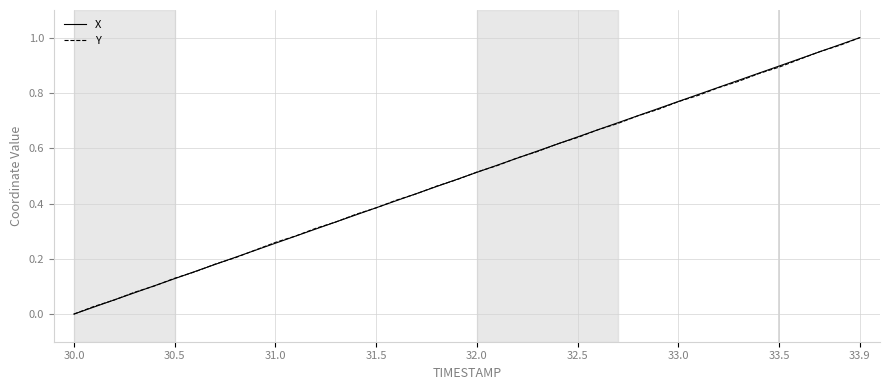

What are all the series names shown in the legend?

X, Y